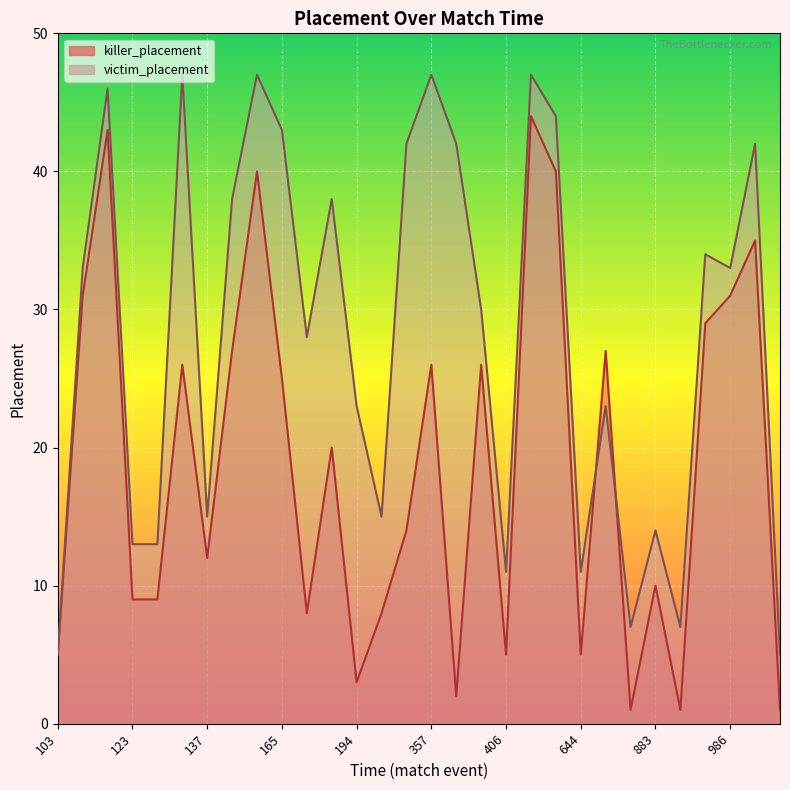

How many interior local peaks does the killer_placement series have?

10